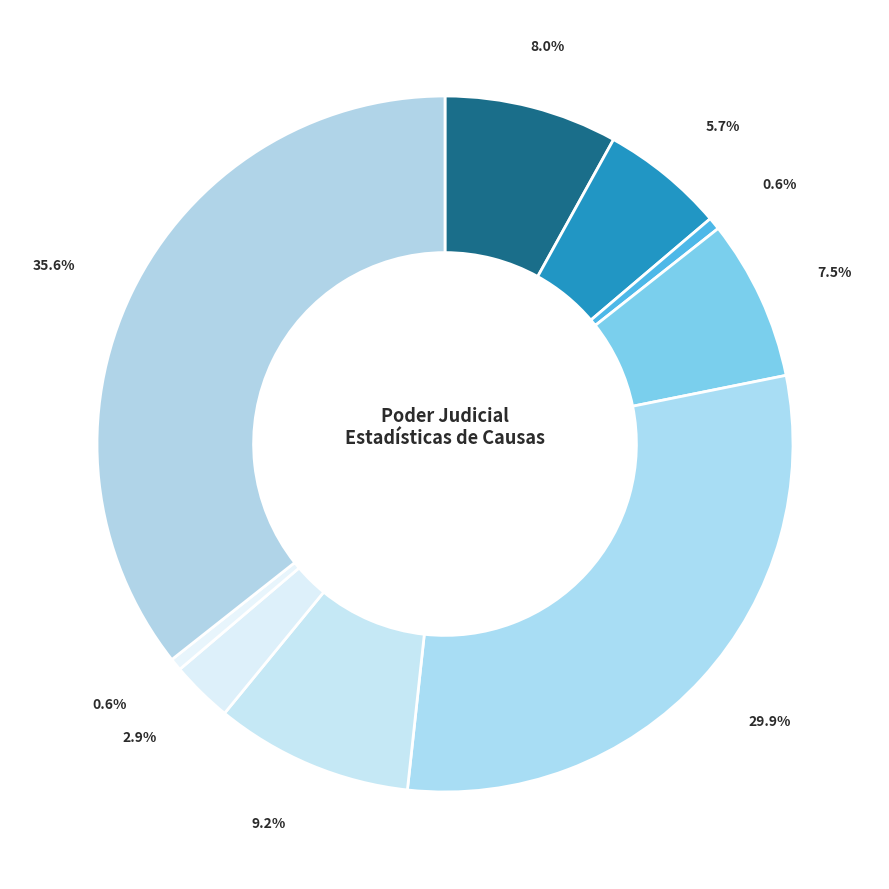

Count the number of slices in the pie.

9